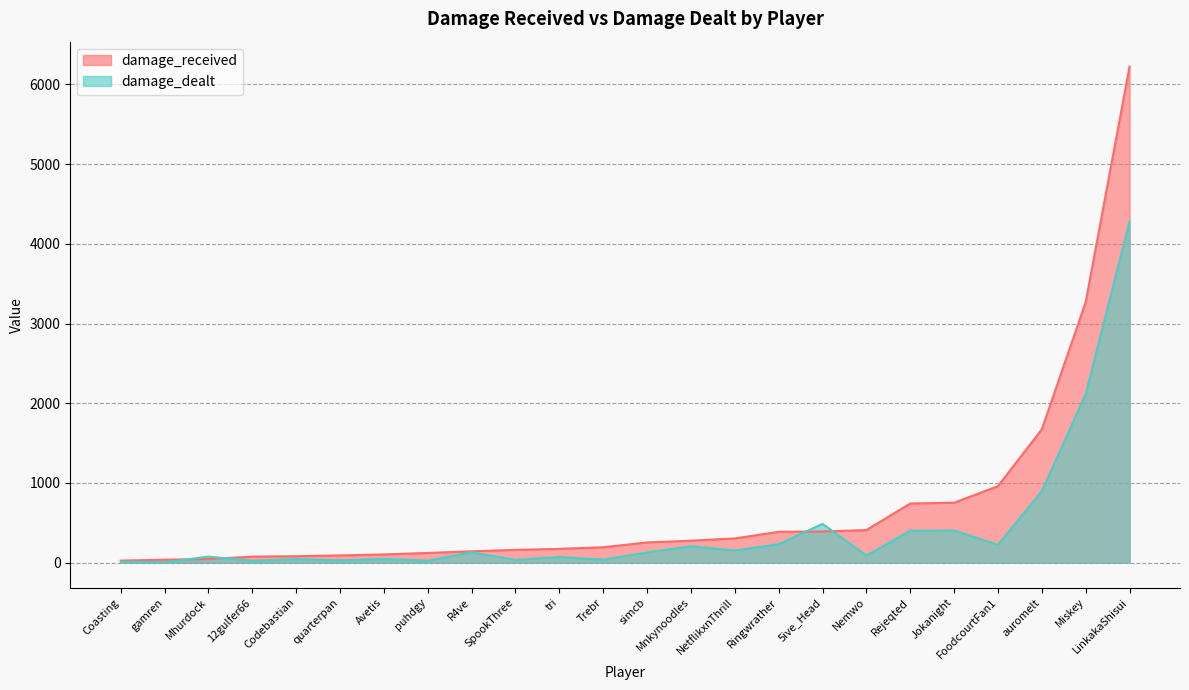

What is the sum of all damage_received values?

16908.4